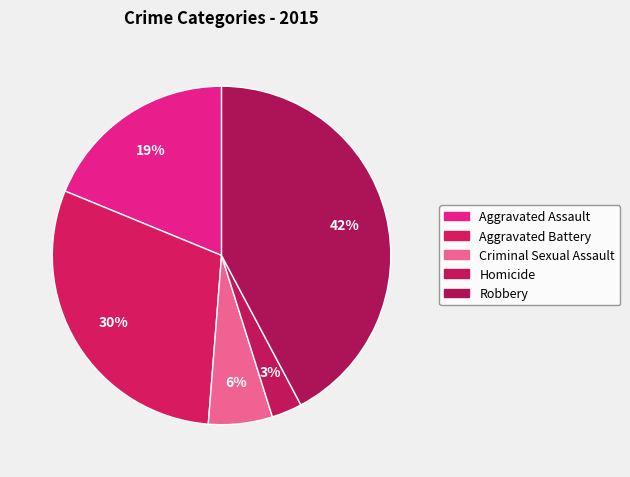

True or false: Aggravated Assault accounts for 11% of the total.

False